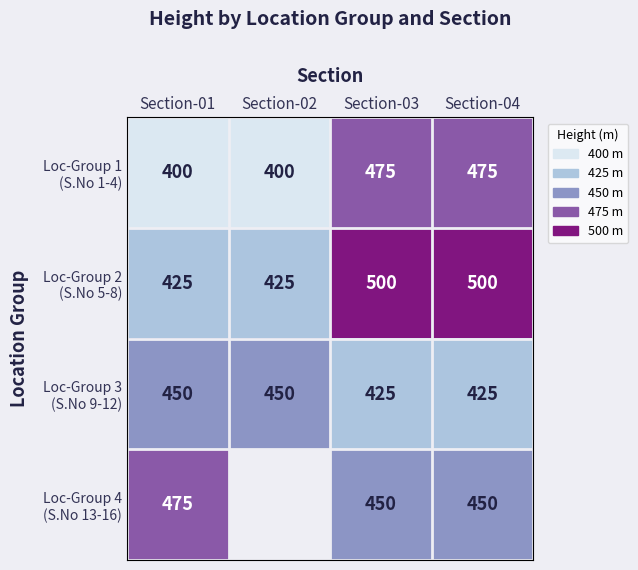

What is the total value across all series at Section-03?

1850